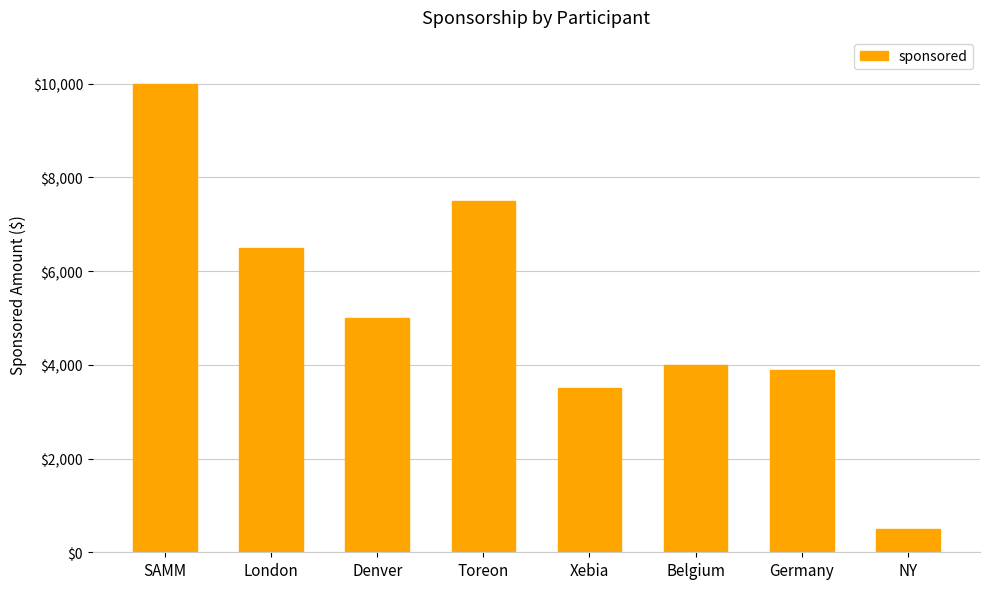

What is the label of the 7th bar from the left?

Germany